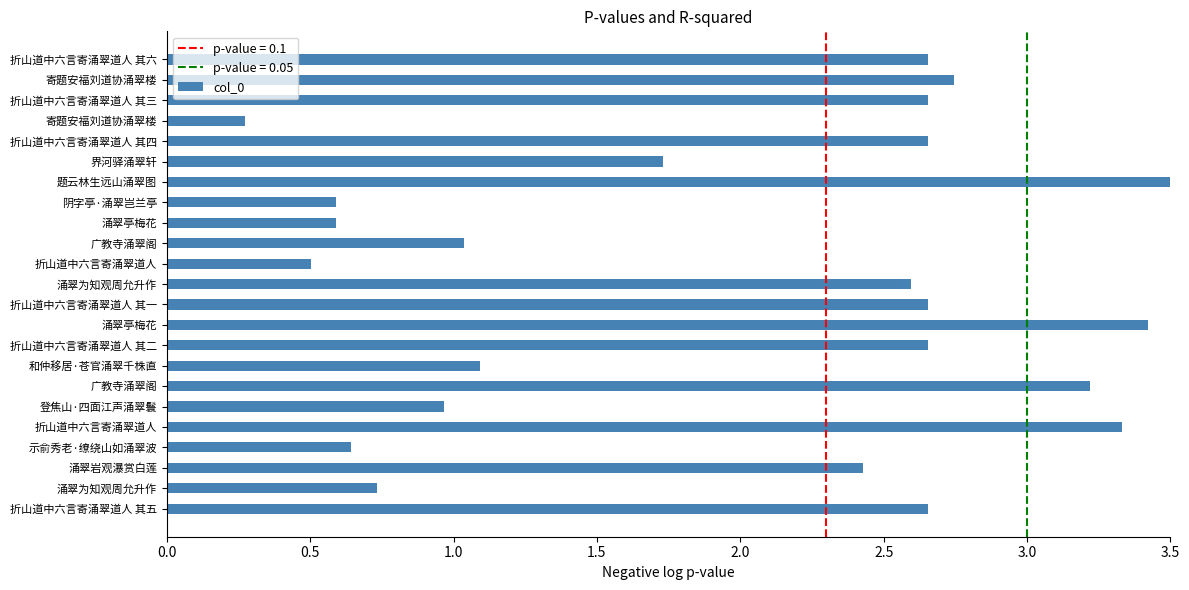

What is the difference between the values at 登焦山·四面江声涌翠鬟 and 涌翠岩观瀑赏白莲?

1.5